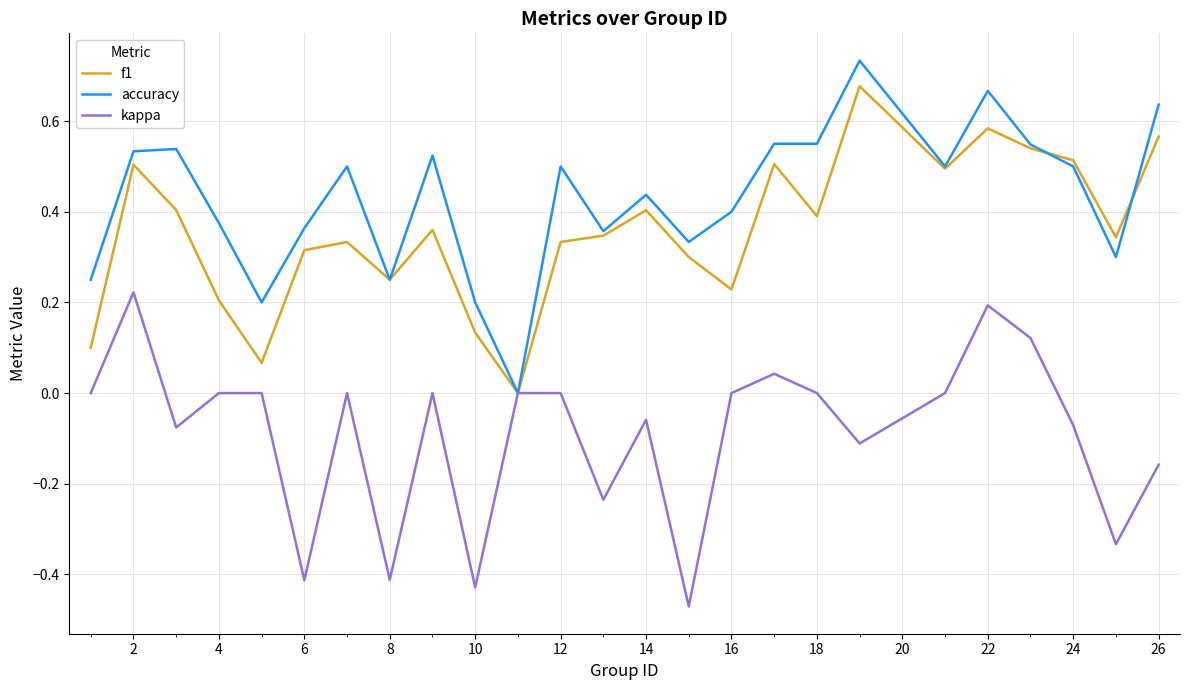

Which series has the largest total across all categories?

accuracy